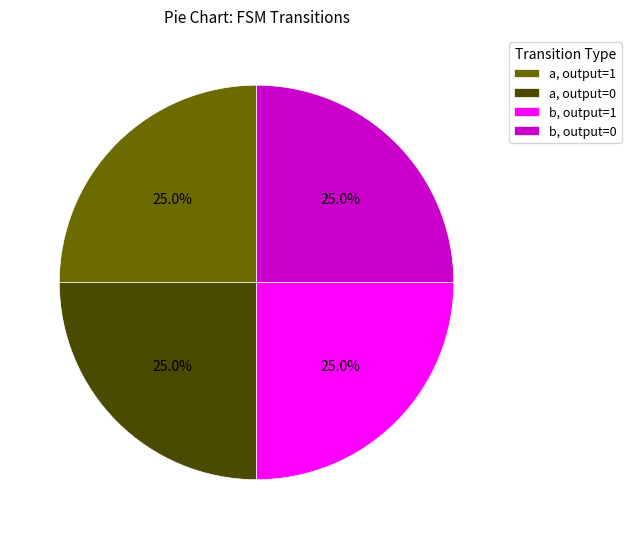

Approximately how many times larger is the value at a, output=0 compared to a, output=1?

1.0